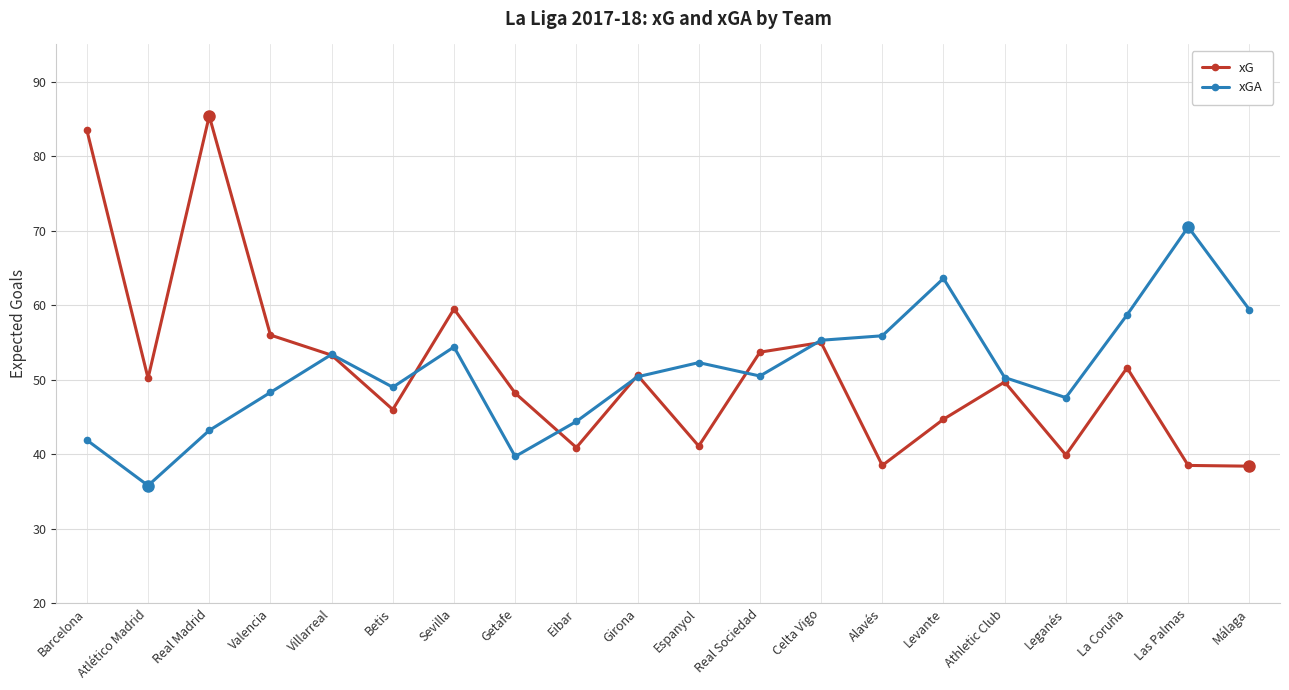

What is the label of the 13th point from the left?

Celta Vigo